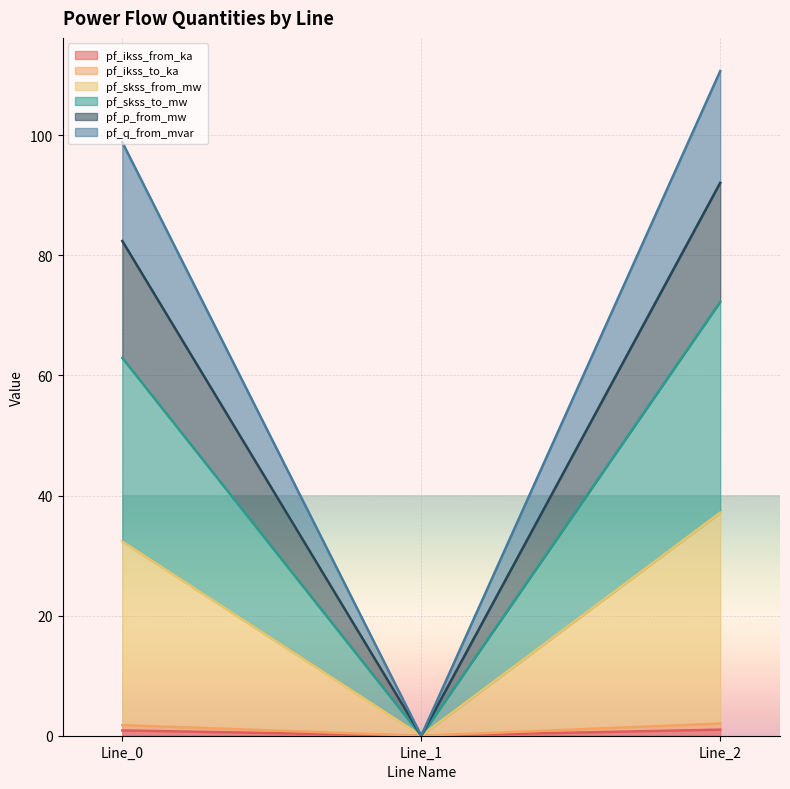

Does the chart display data point markers on the line(s)?

No